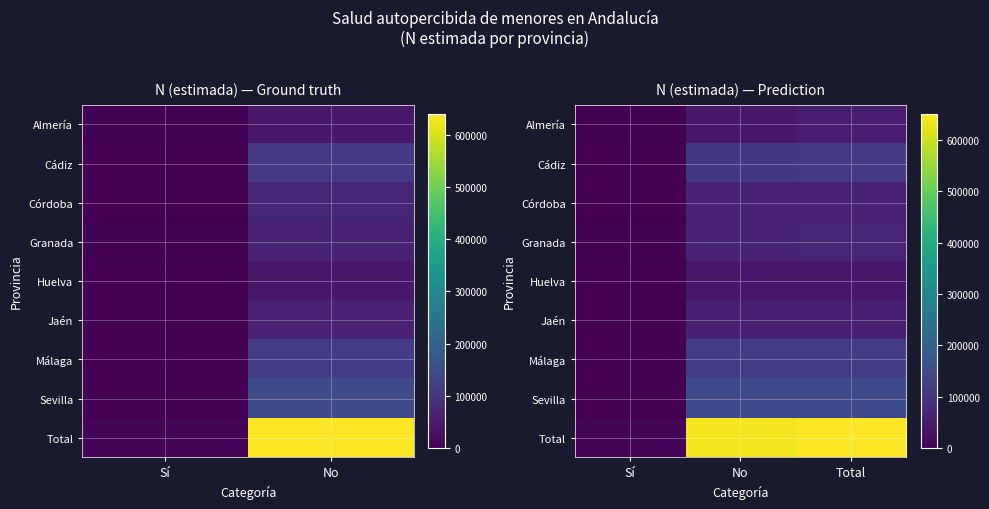

The value of Córdoba at No is 40794. True or false?

False